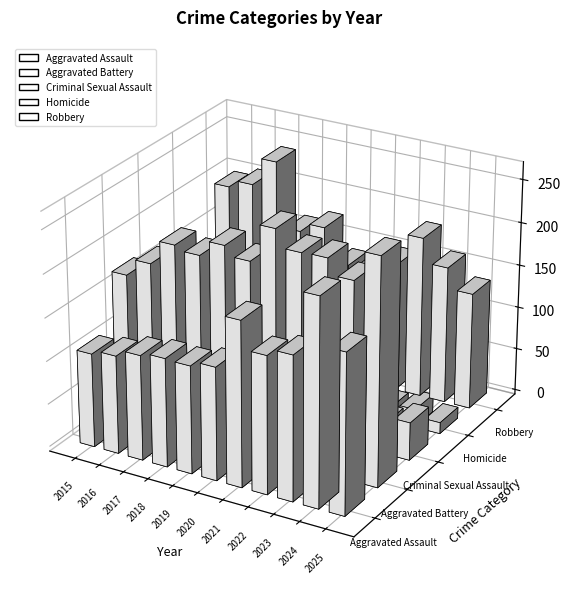

At how many categories does at least one series exceed 245?

3